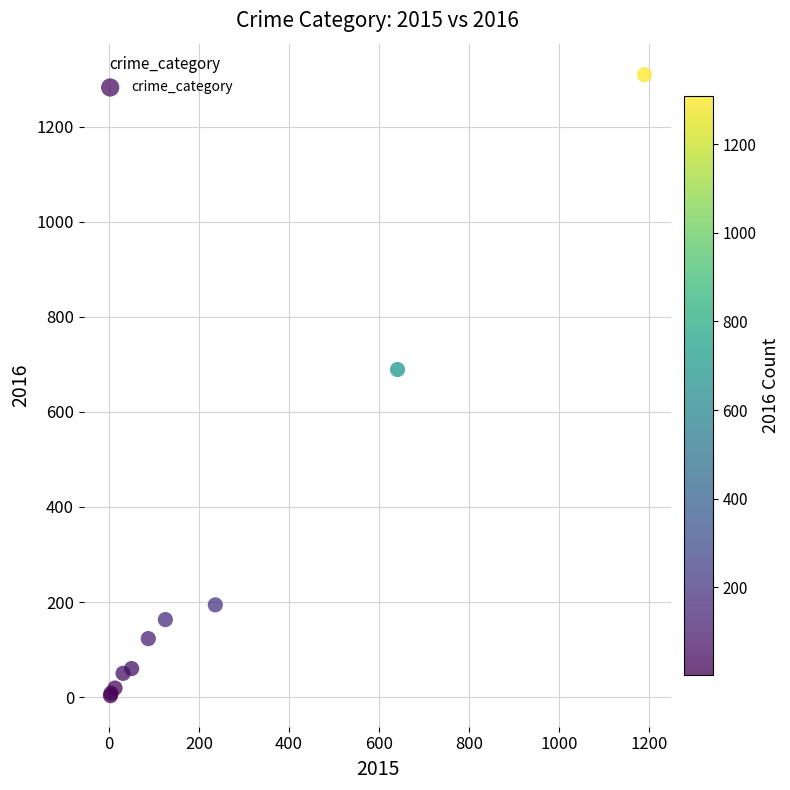

What Y value in the scatter plot is closest to 656?

689